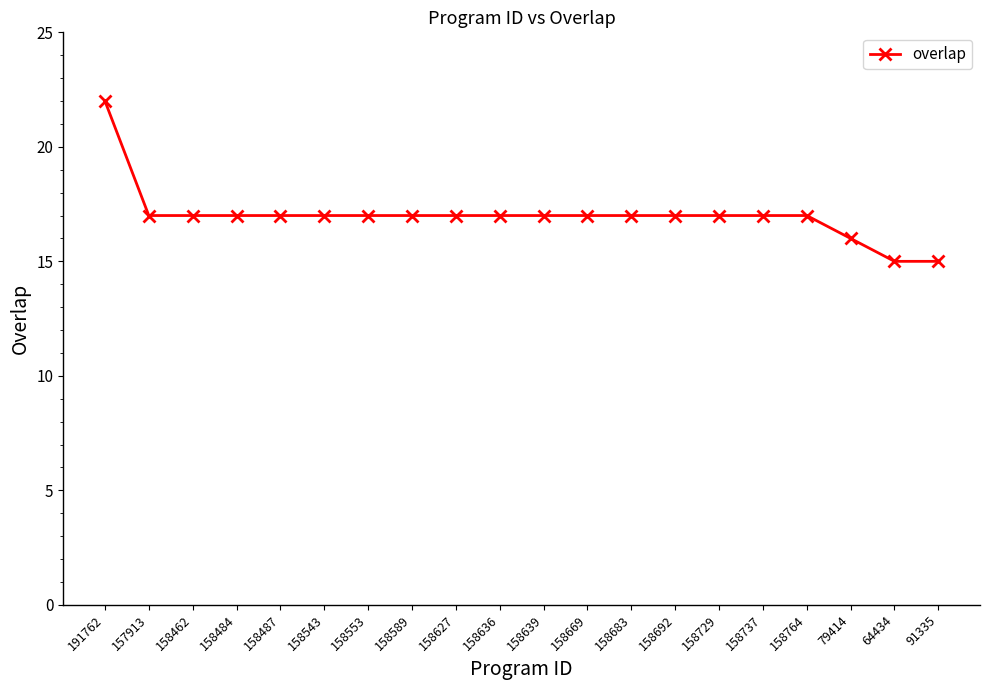

Does the chart display data point markers on the line(s)?

Yes